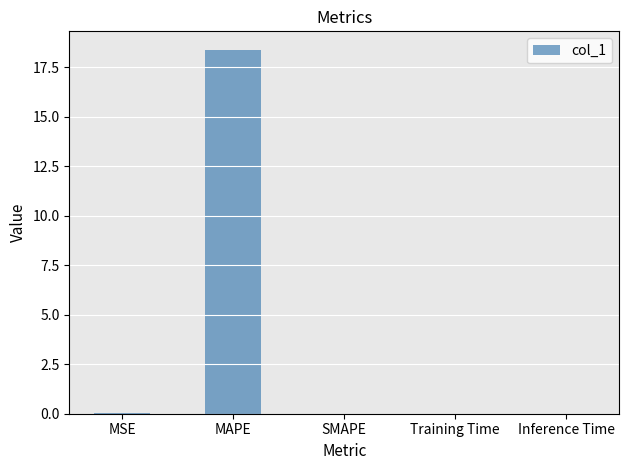

Which has a higher value, MAPE or SMAPE?

MAPE